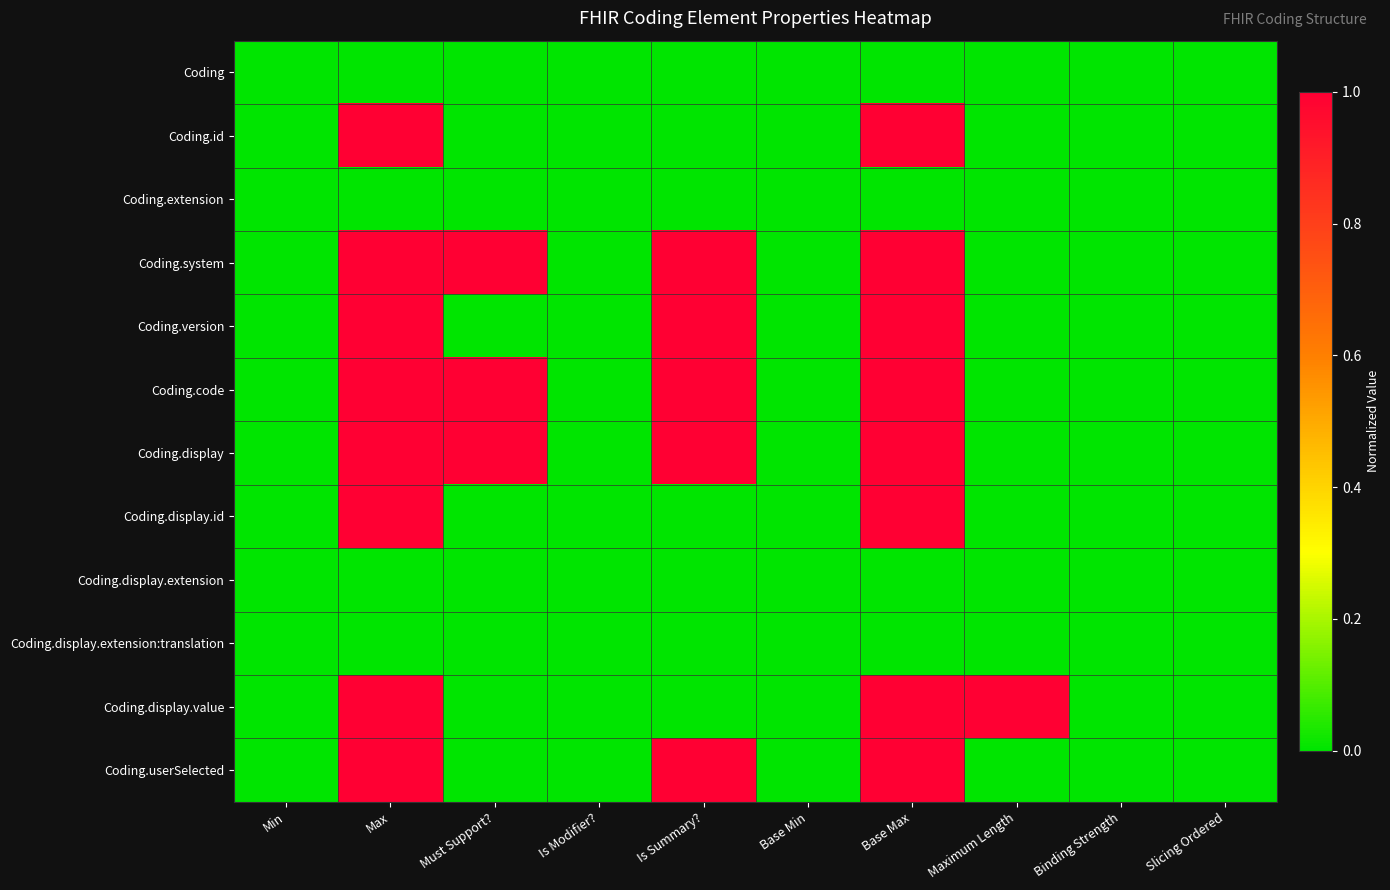

List the series in order of their peak value, highest first.

Coding.id, Coding.system, Coding.version, Coding.code, Coding.display, Coding.display.id, Coding.display.value, Coding.userSelected, Coding, Coding.extension, Coding.display.extension, Coding.display.extension:translation